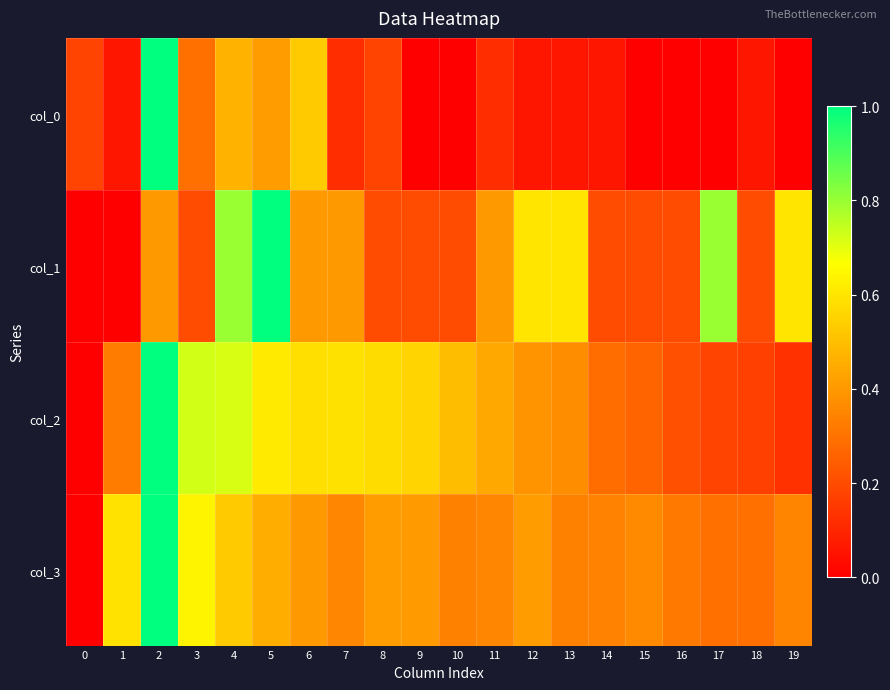

Which series changed the most between 15 and 19?

col_1